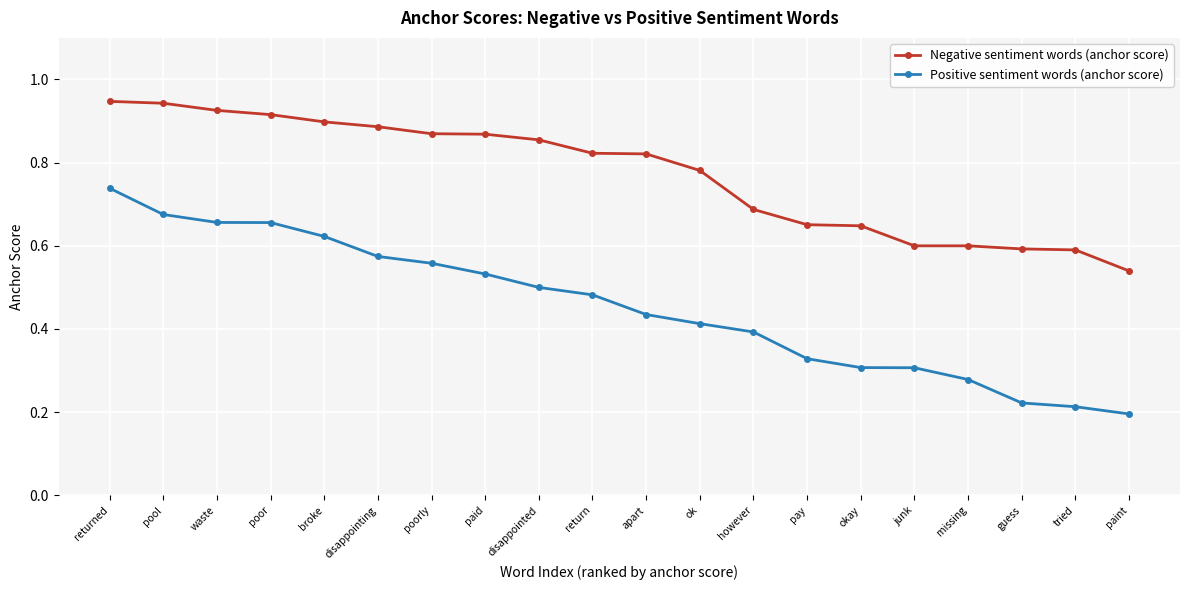

Which category has the lowest value in the Negative sentiment words (anchor score) series?

paint